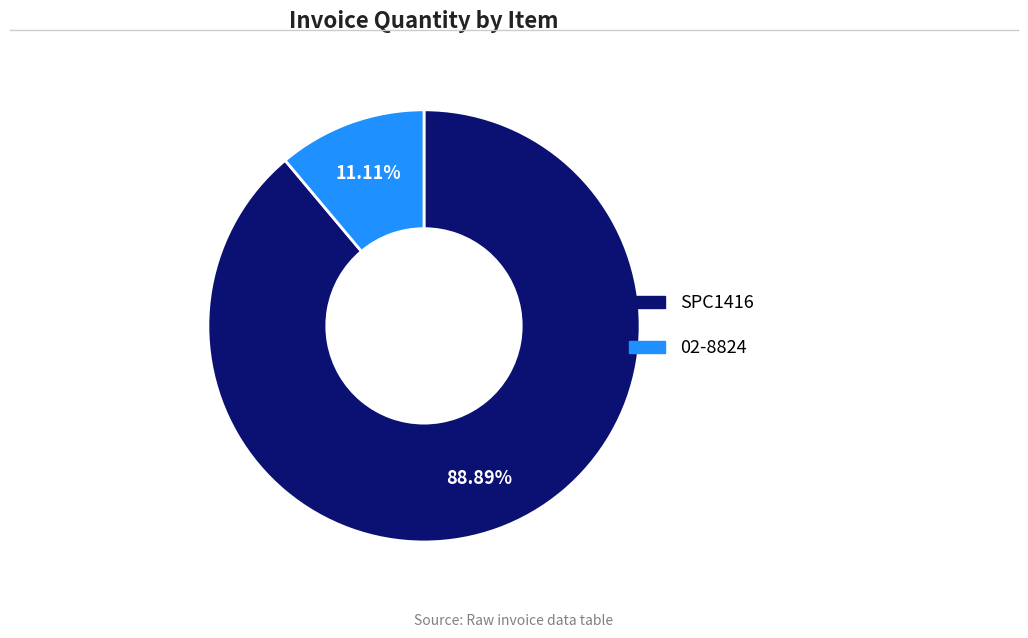

True or false: 02-8824 accounts for 2% of the total.

False